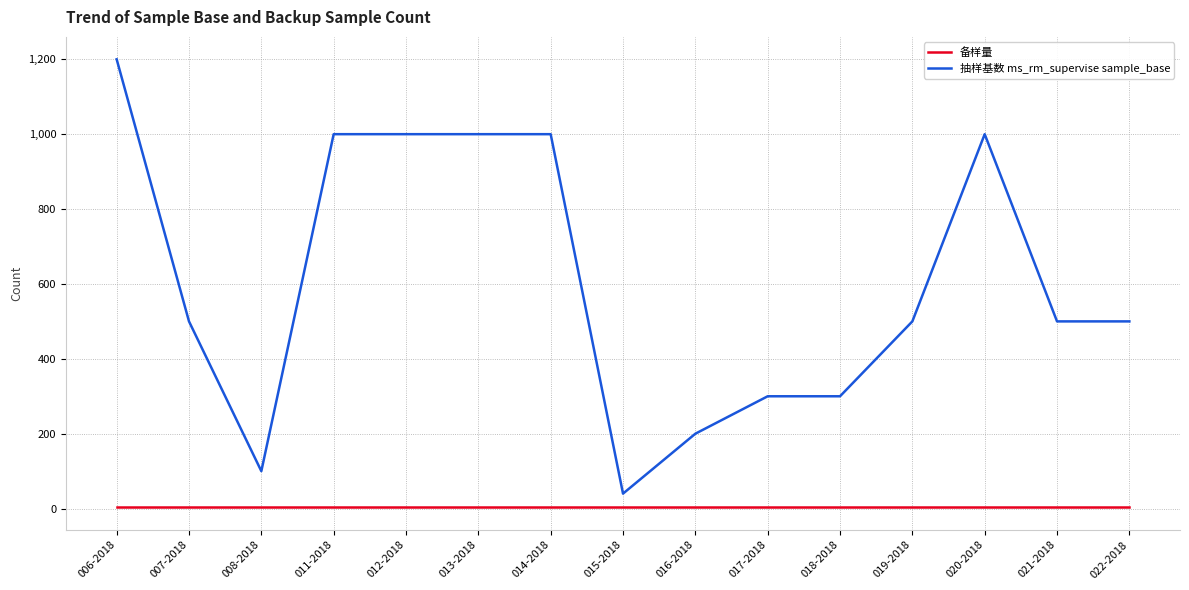

Rank the series by their maximum value, from highest to lowest.

抽样基数 ms_rm_supervise sample_base, 备样量